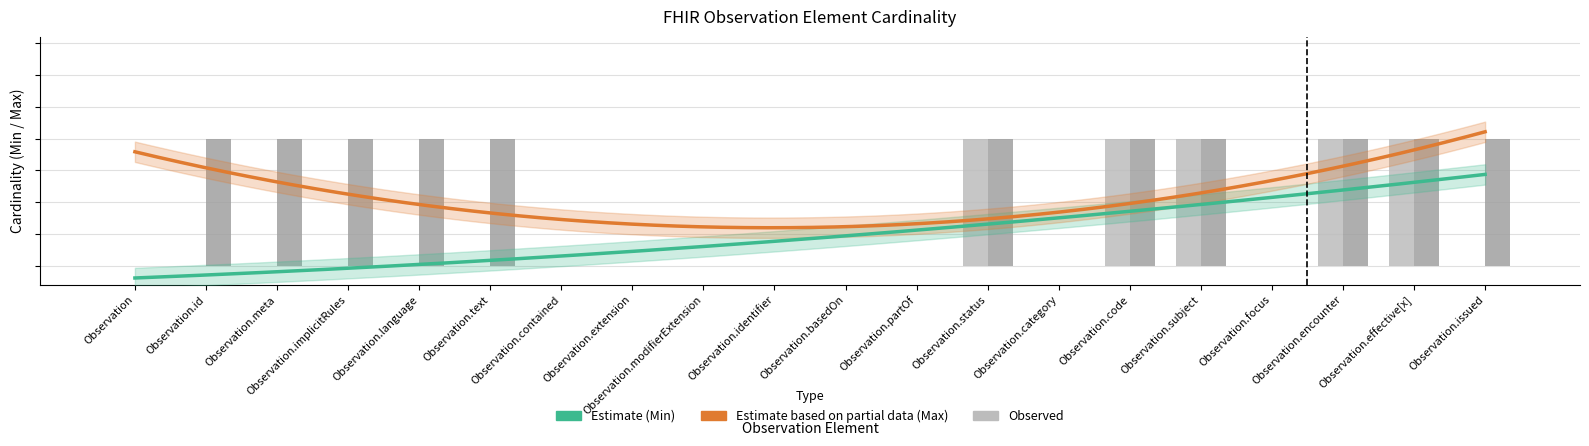

The Min series shows 0 at Observation.category. True or false?

False